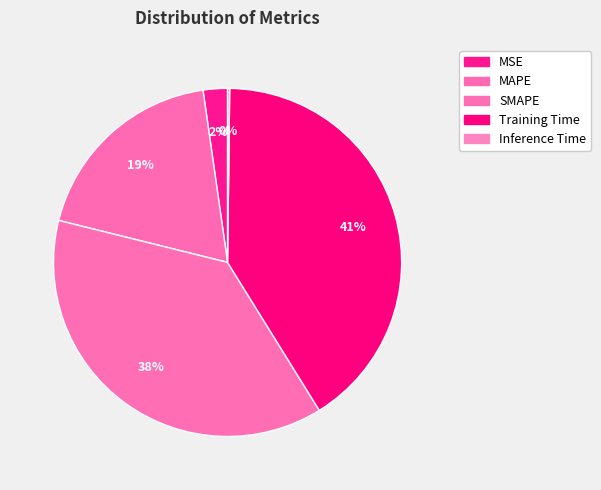

To the nearest percent, what is the combined percentage of MSE and Inference Time?

2%